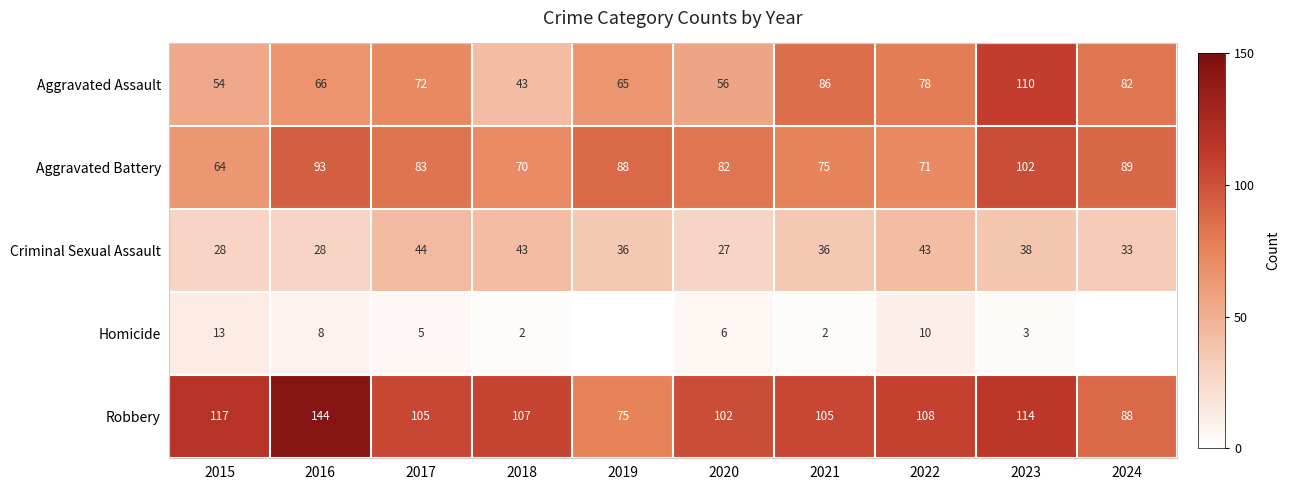

How many data points does each series have?

10